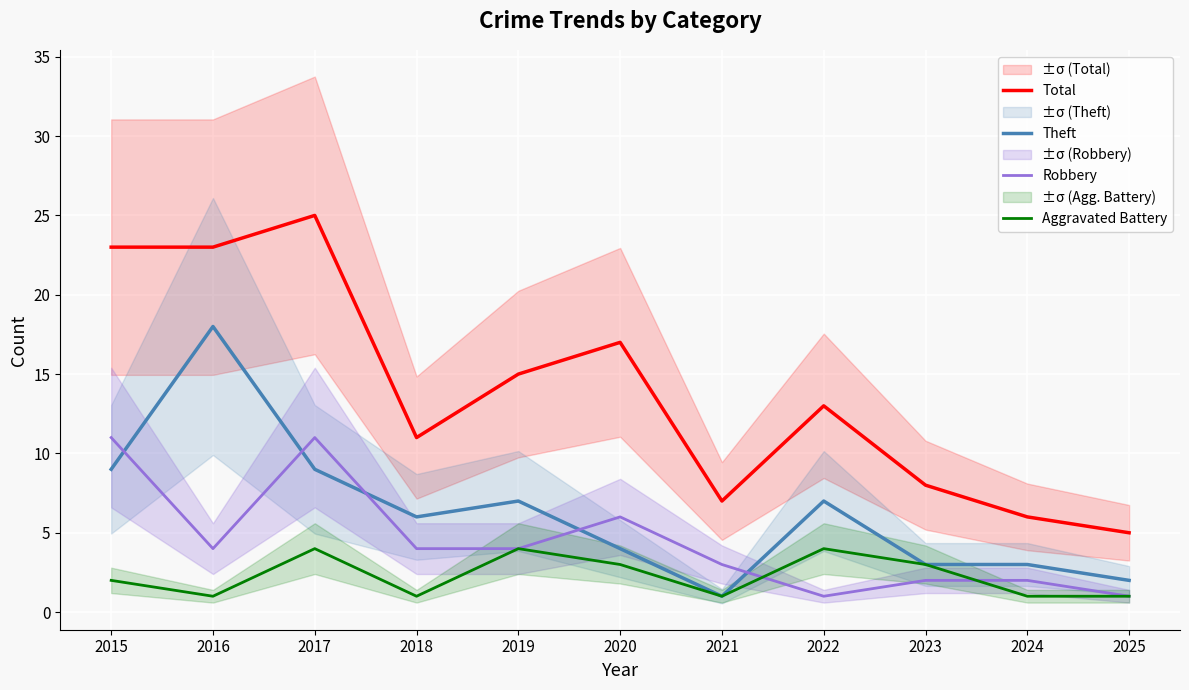

How many lines are shown in the chart?

4